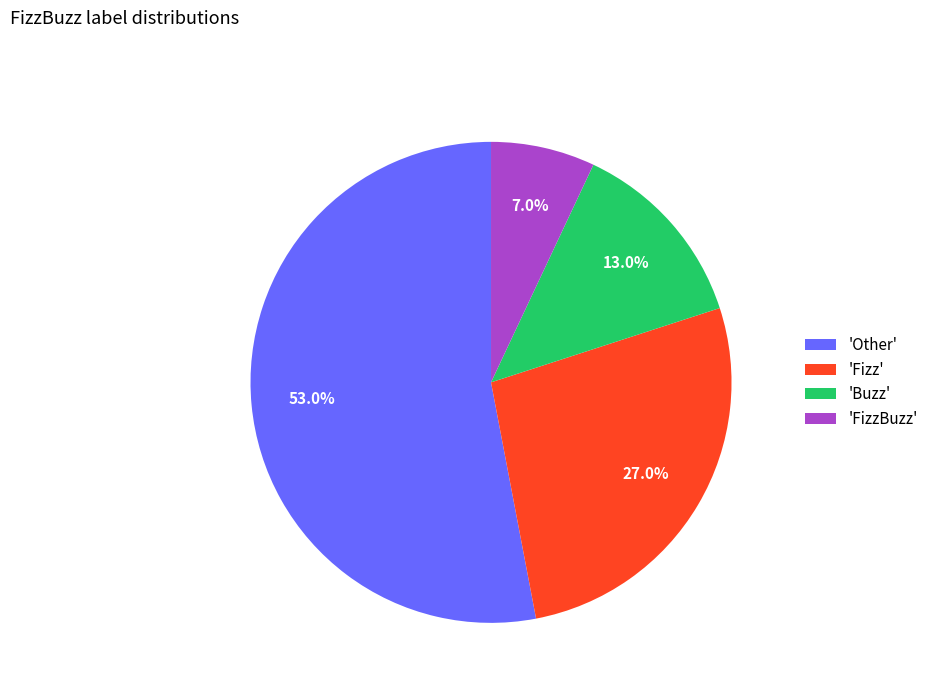

What is the smallest slice in the pie chart?

'FizzBuzz'